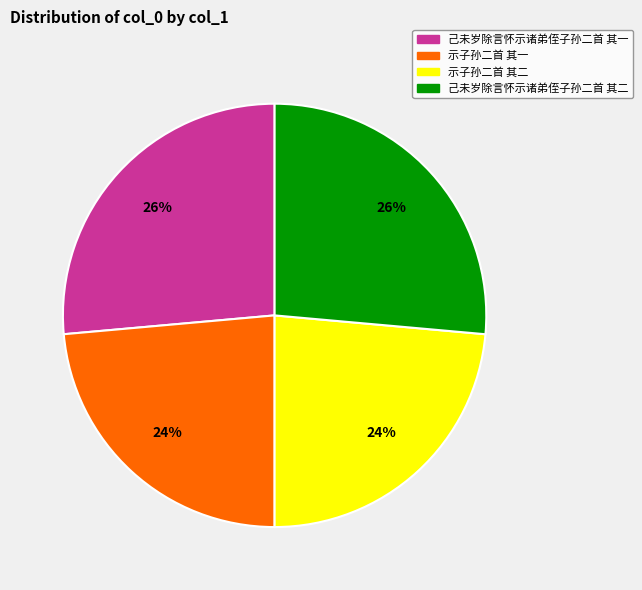

Do 示子孙二首 其二 and 示子孙二首 其一 together represent more than half of the pie?

No